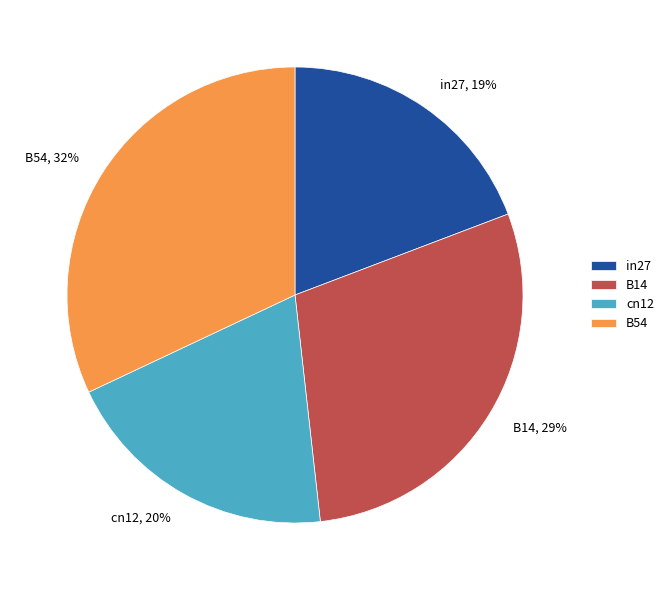

To the nearest percent, what is the average slice percentage?

25%